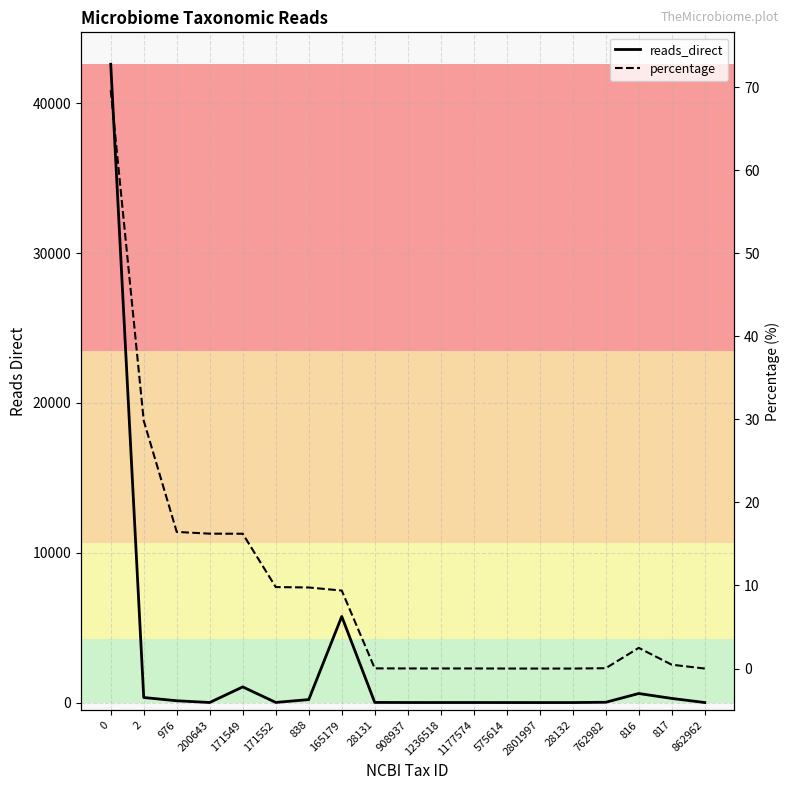

What is the label of the 5th point from the right?

28132